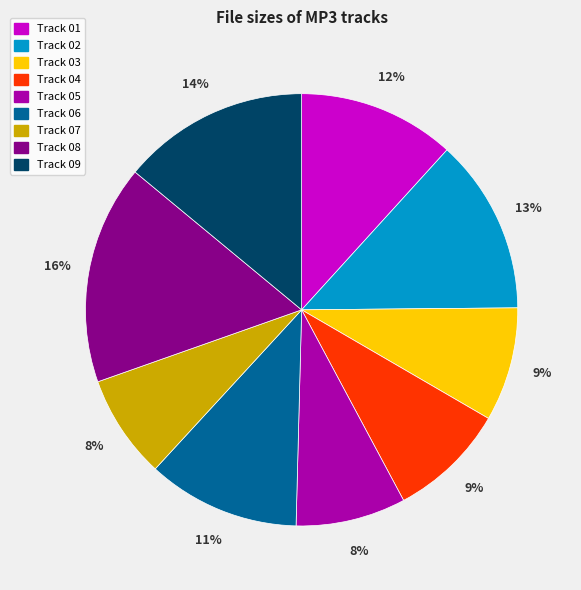

To the nearest percent, what is the average slice percentage?

11%